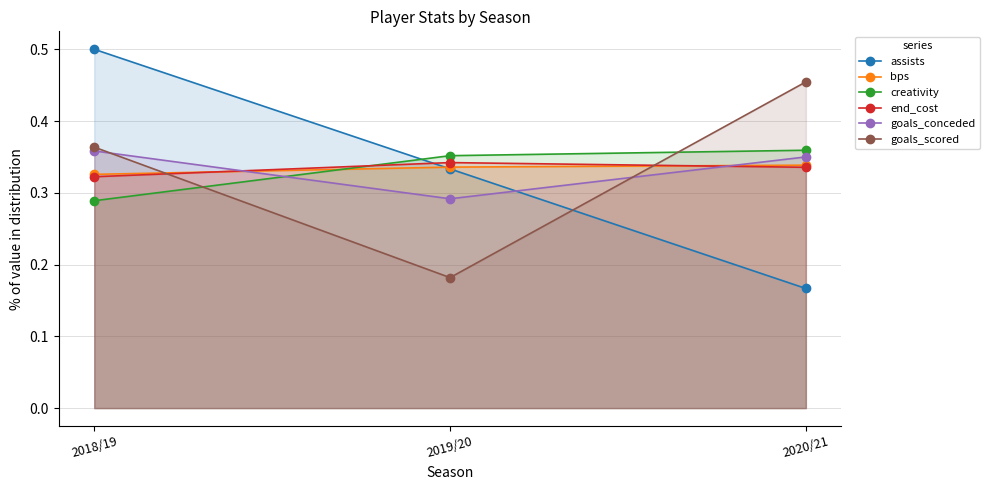

What is the label of the 2nd point from the right?

2019/20